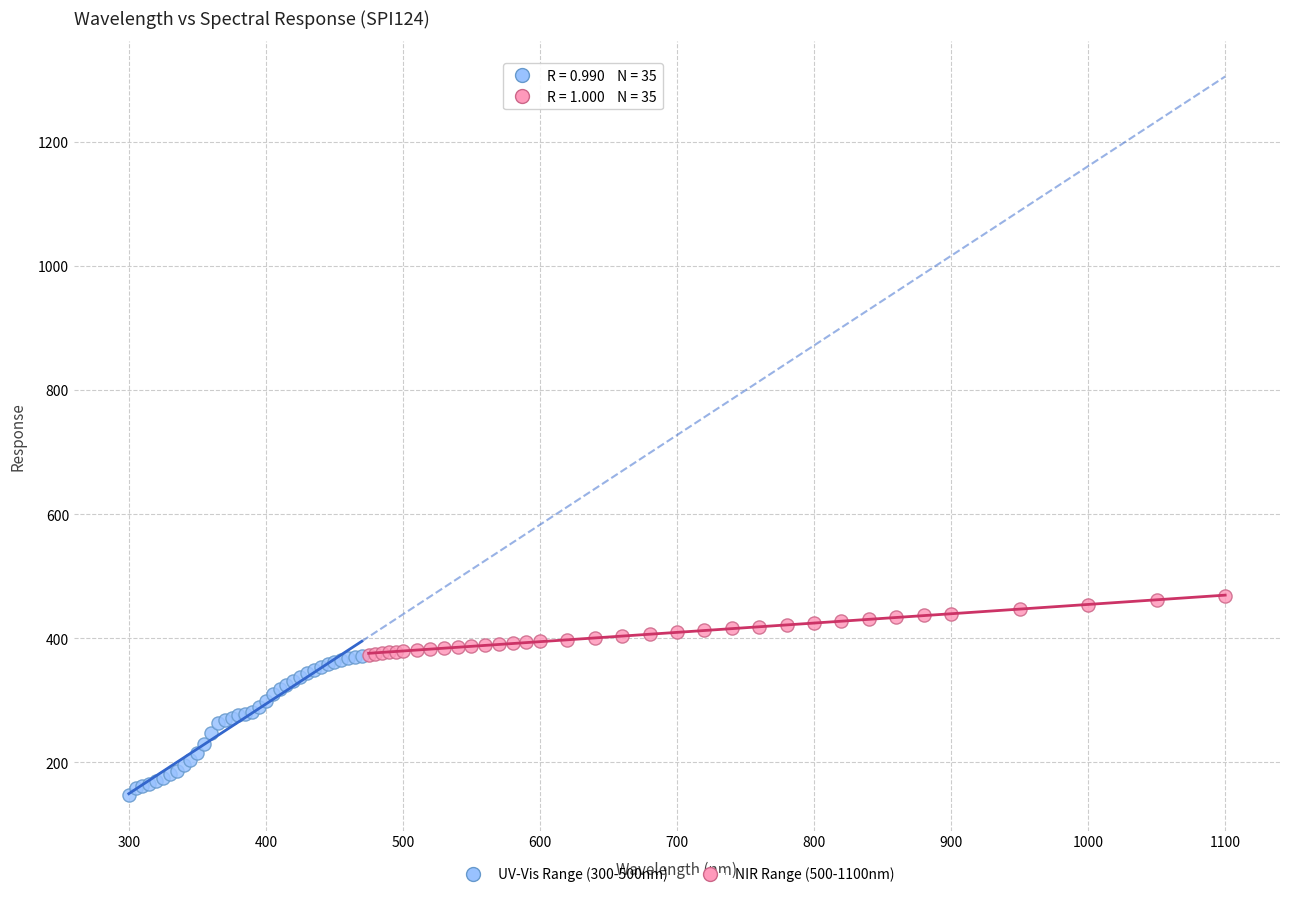

Which series reaches the minimum Y coordinate?

UV-Vis Range (300-500nm)